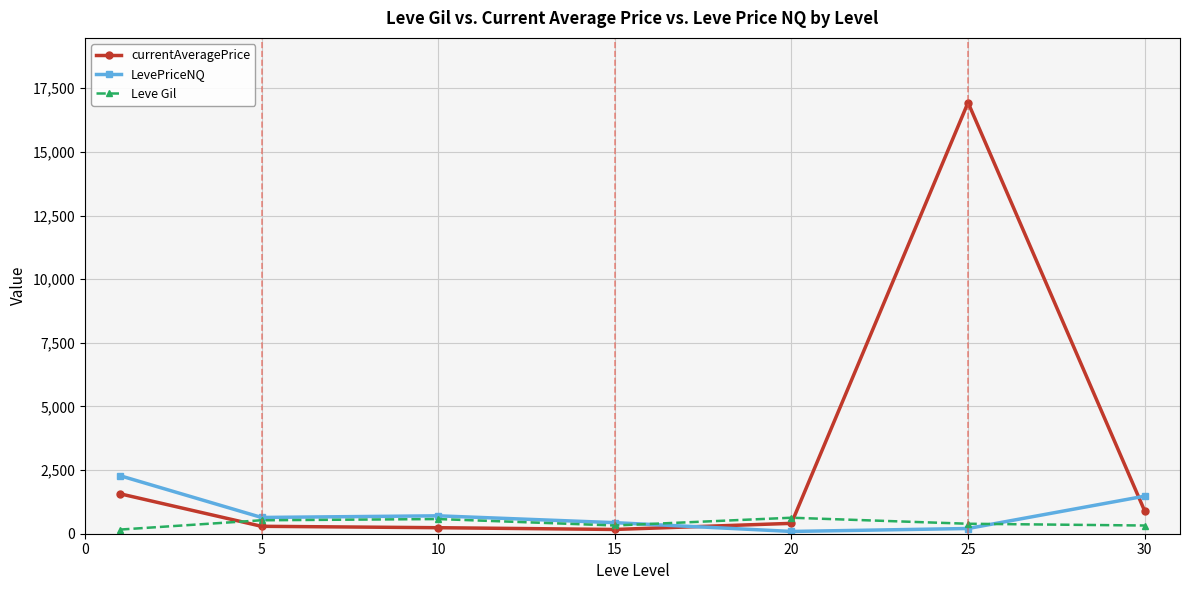

True or false: LevePriceNQ and currentAveragePrice cross at least once.

True